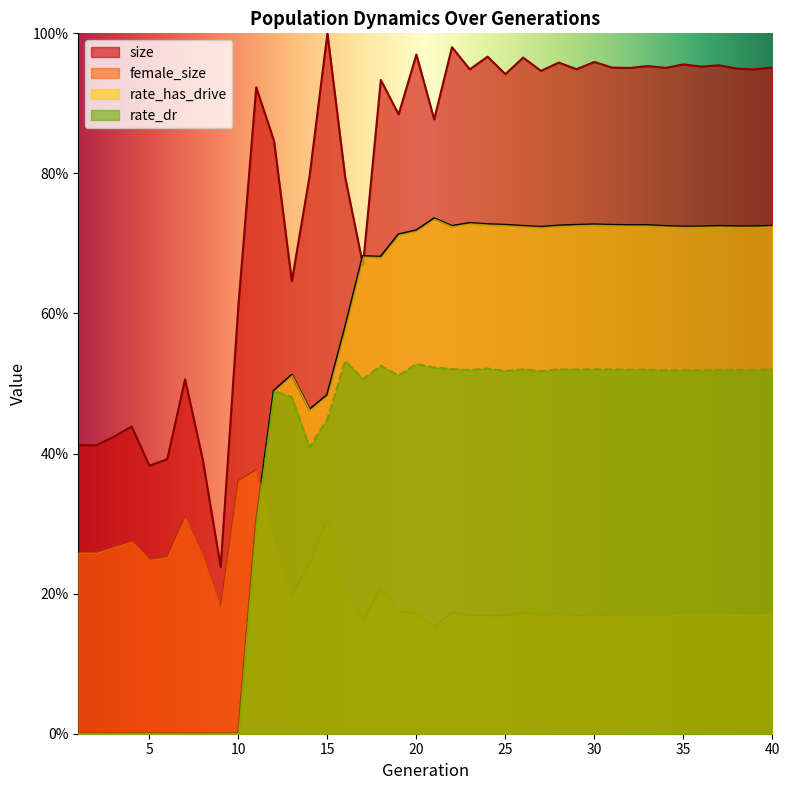

What is the difference between the rate_has_drive values at 23 and 1?

0.7